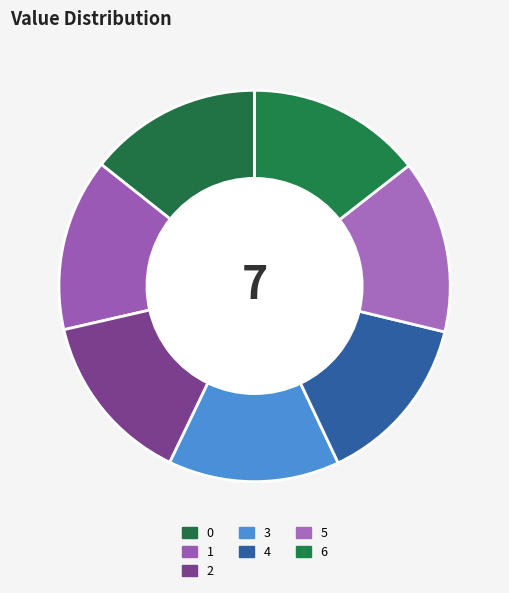

What is the smallest slice in the pie chart?

3